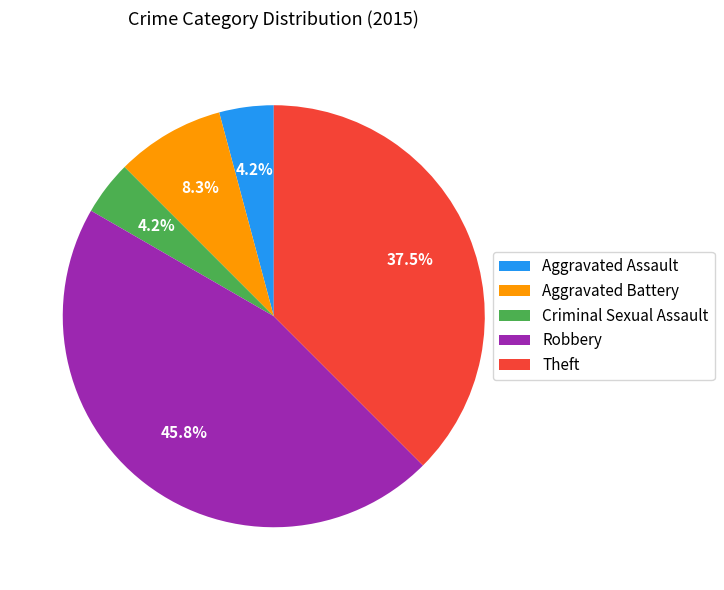

Between Theft and Aggravated Battery, which is larger?

Theft